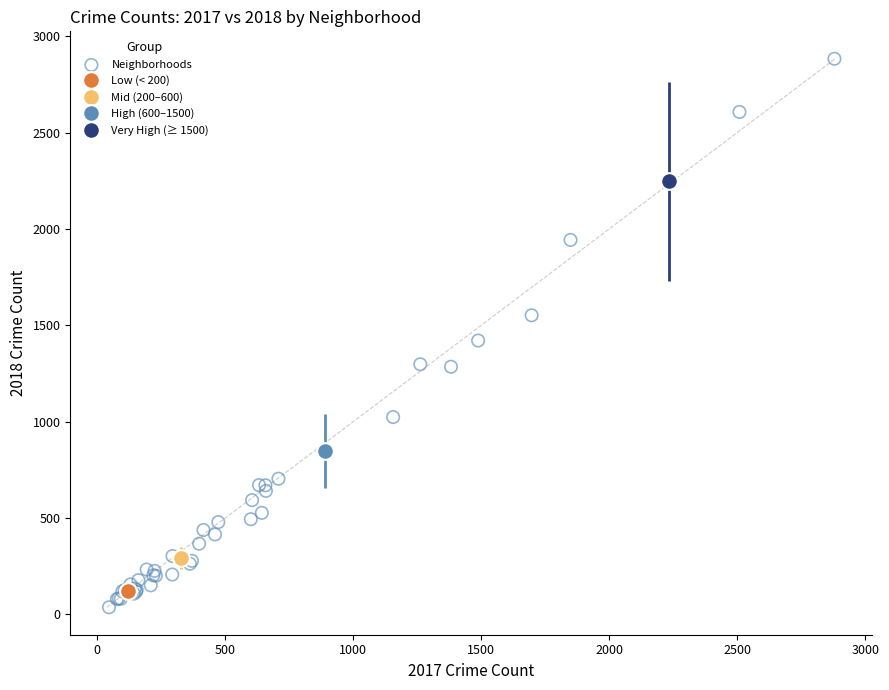

What Y value in the scatter plot is closest to 1460?

1421